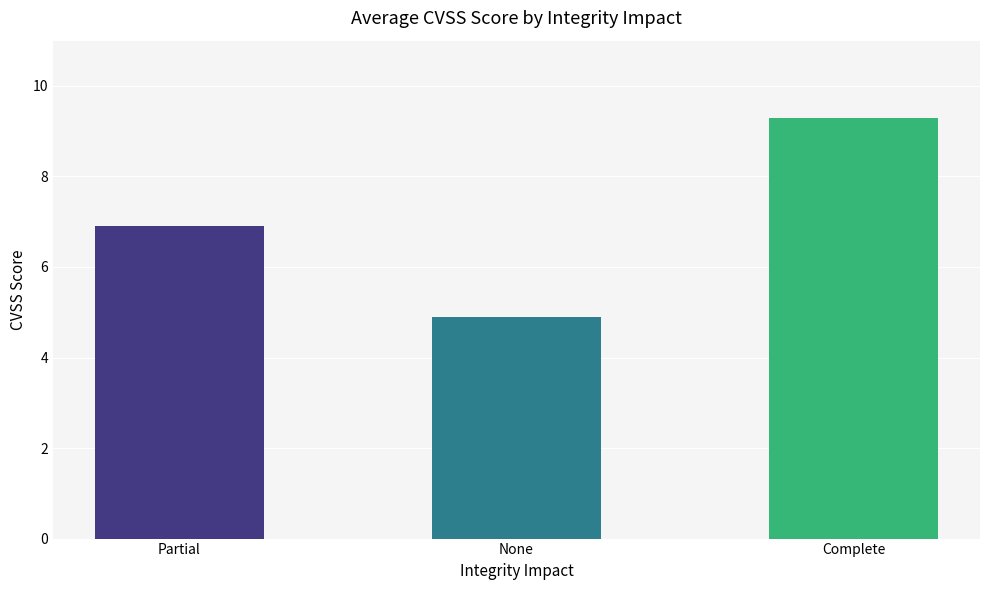

True or false: the data shows 9.3 at Complete.

True